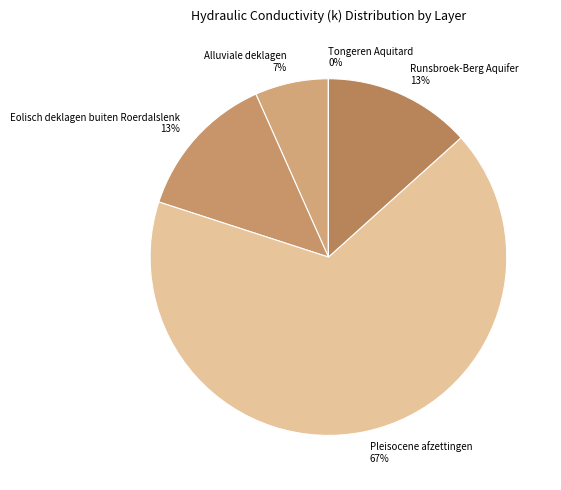

Combined, do Eolisch deklagen buiten Roerdalslenk and Alluviale deklagen account for over 50%?

No